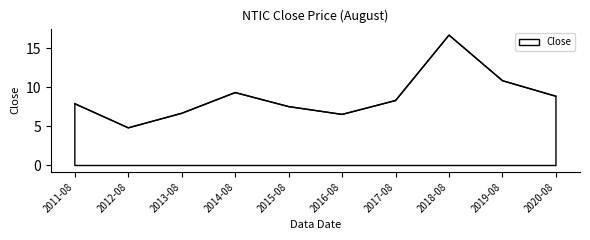

What is the change in value from 2014-08 to 2015-08?

-1.8